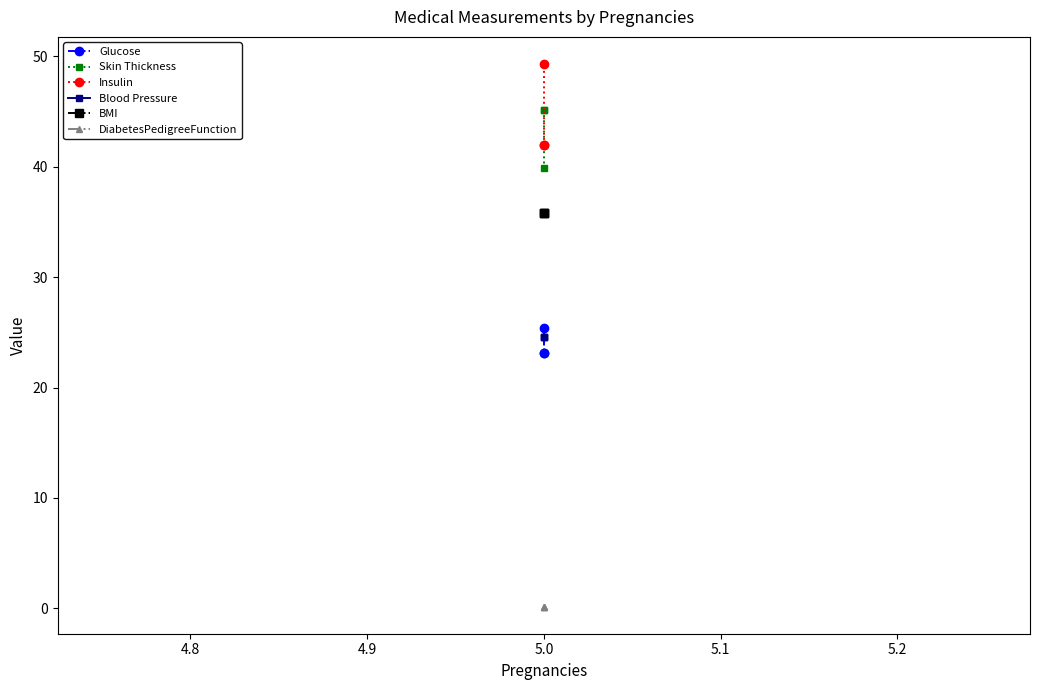

Which series has the largest range (max minus min)?

Insulin